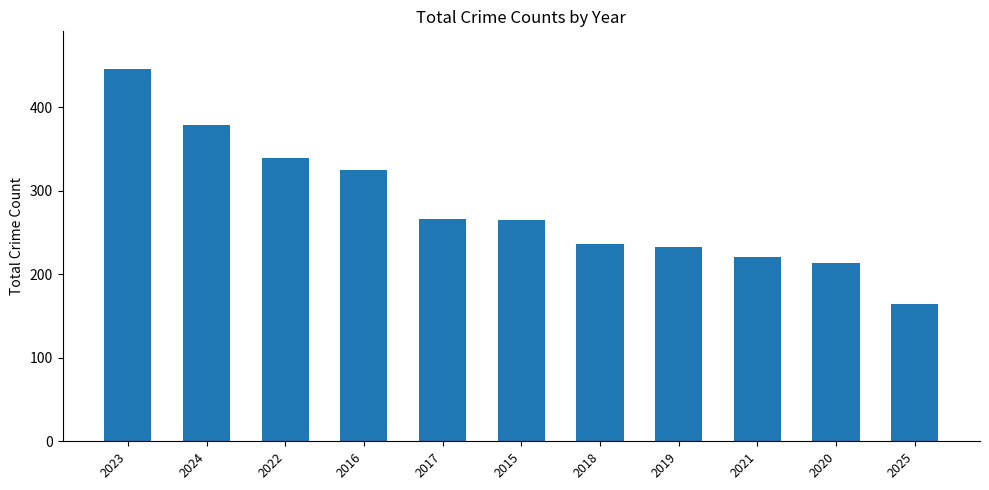

Between 2017 and 2024, which is larger?

2024